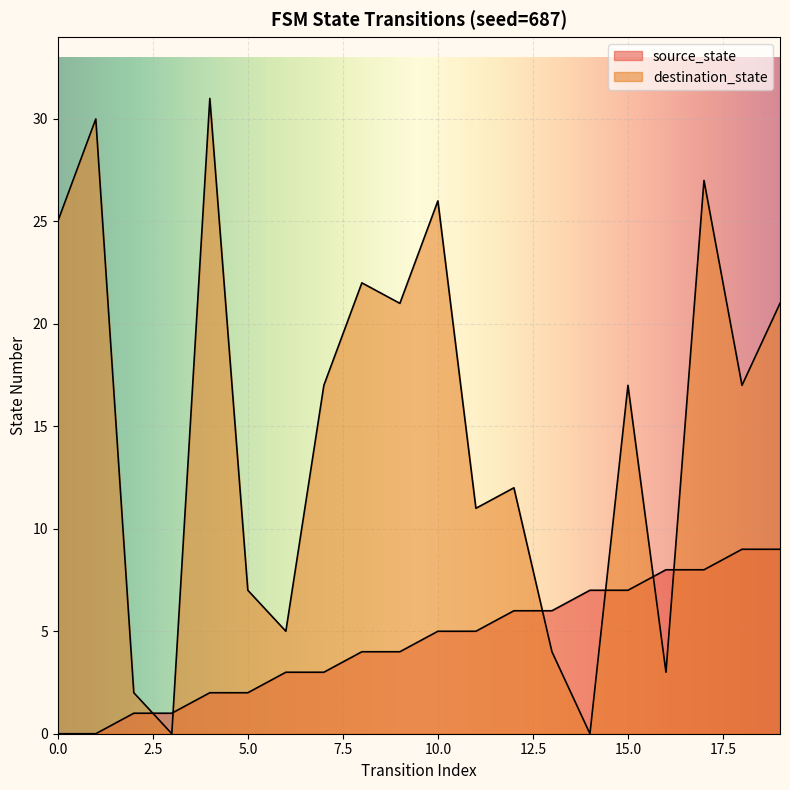

True or false: destination_state and source_state intersect in this chart.

True